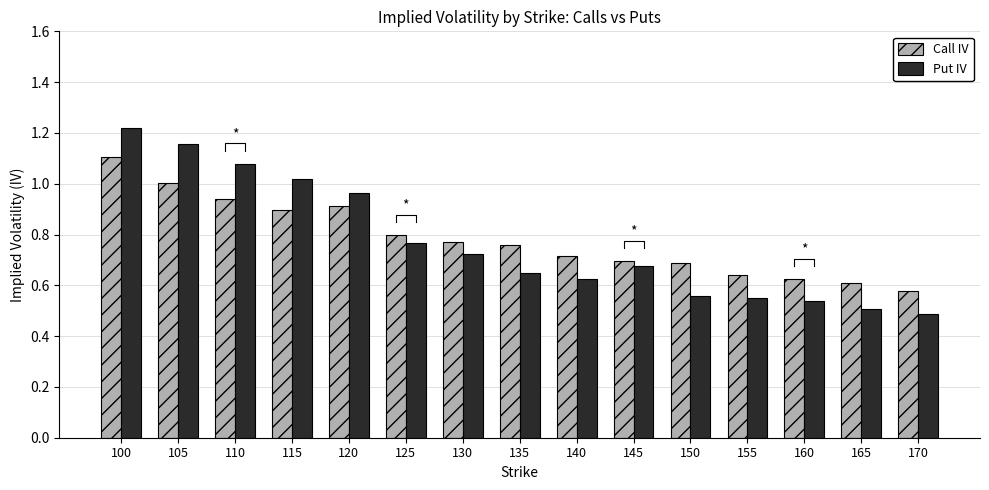

At which label does Put IV reach its peak?

100